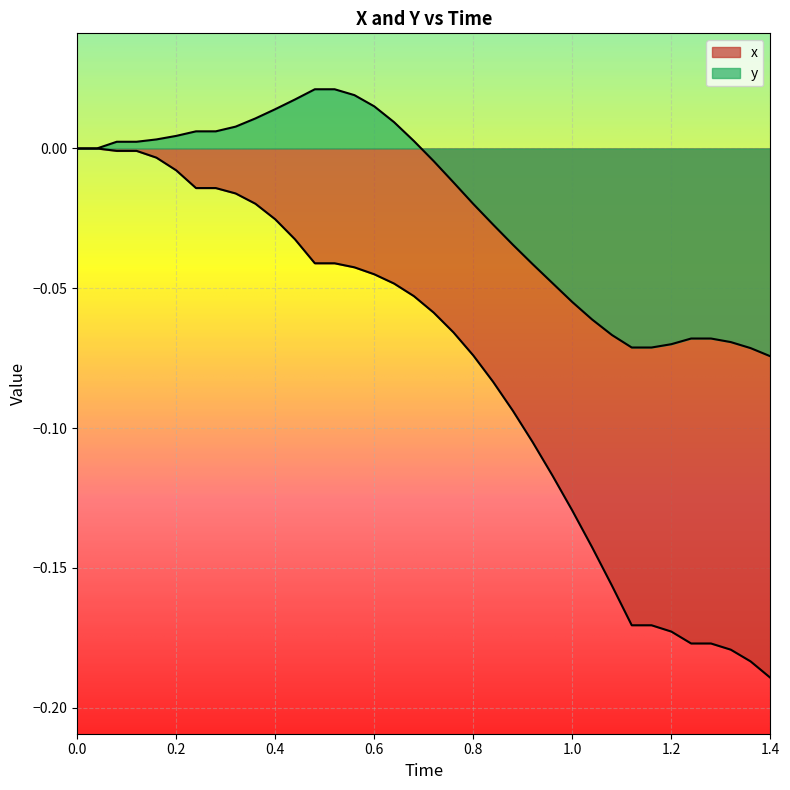

What is the difference between the maximum and minimum values in the y series?

0.1